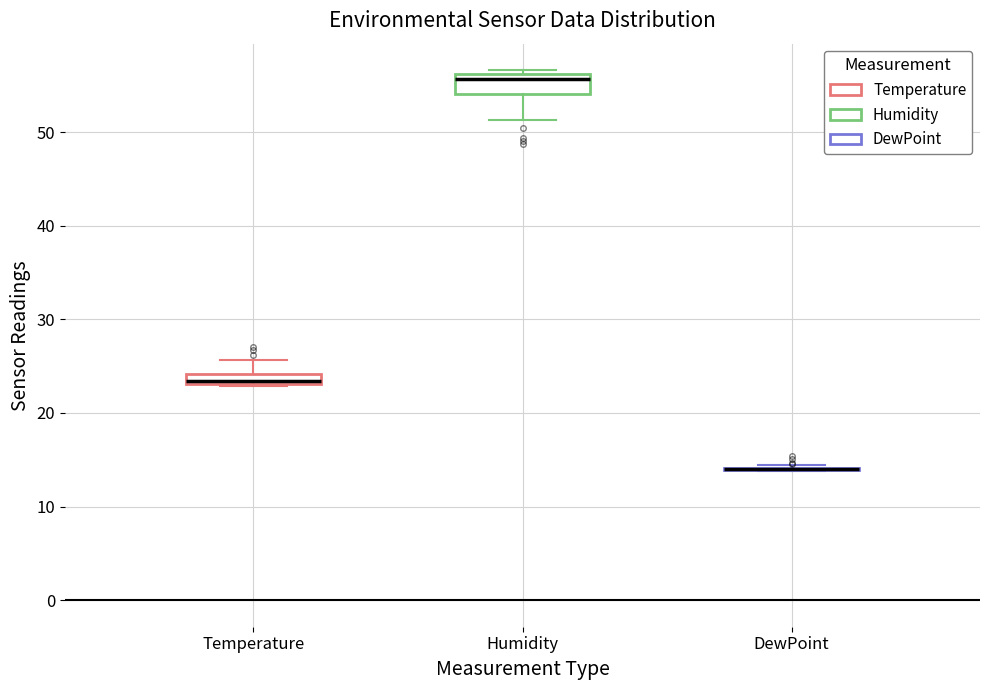

Comparing the boxes themselves (not the whiskers), which one is the tallest?

Humidity